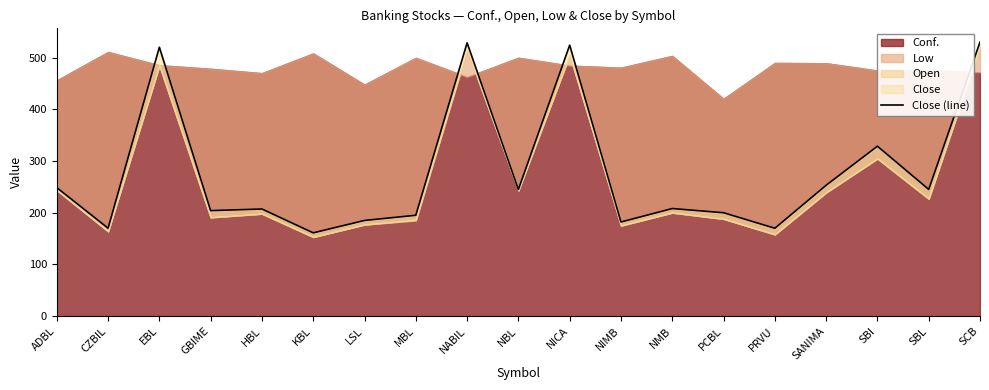

At which category does the chart reach its peak across all series?

SCB